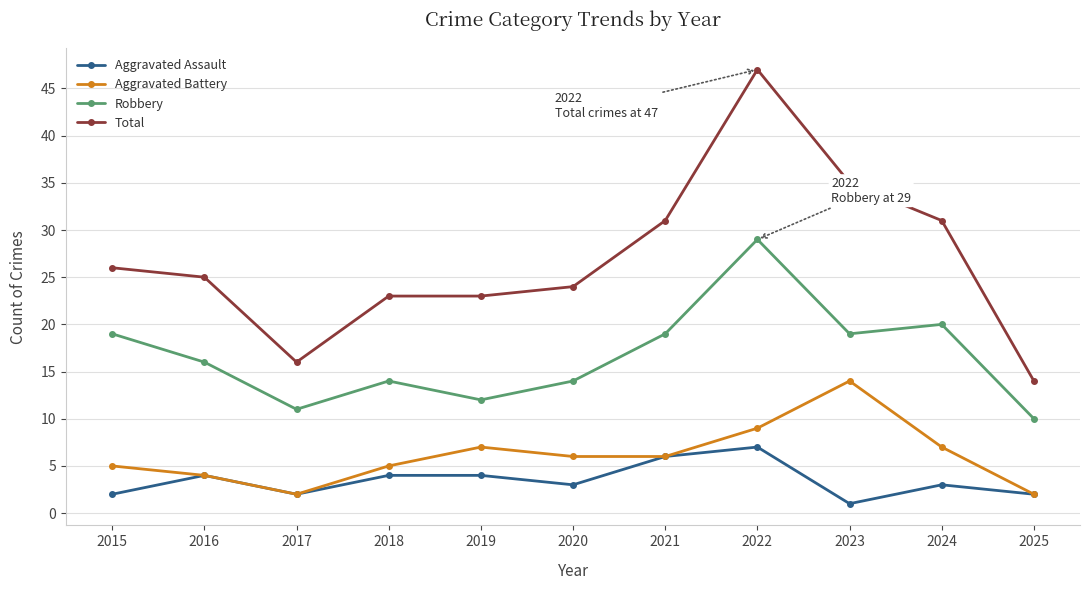

What is the value of the Total point at the 4th from the left?

23